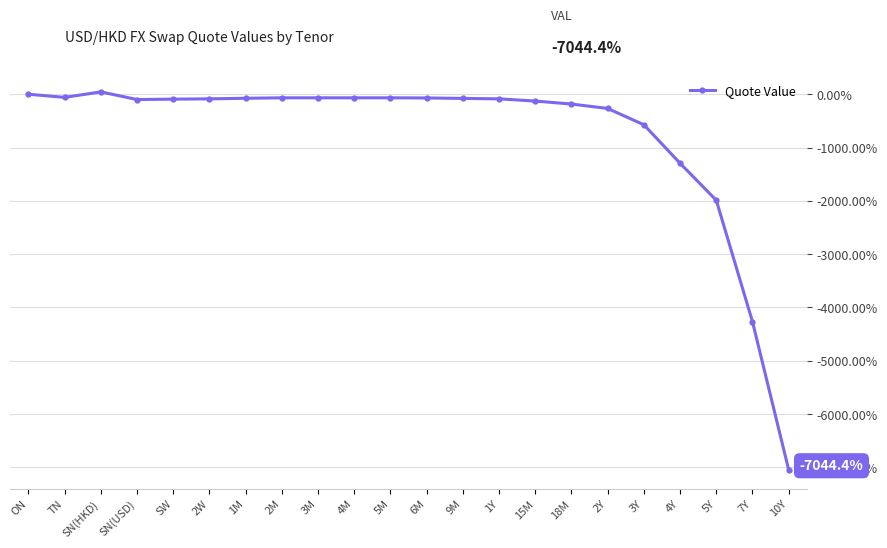

What is the difference between the maximum and minimum values?

7088.9